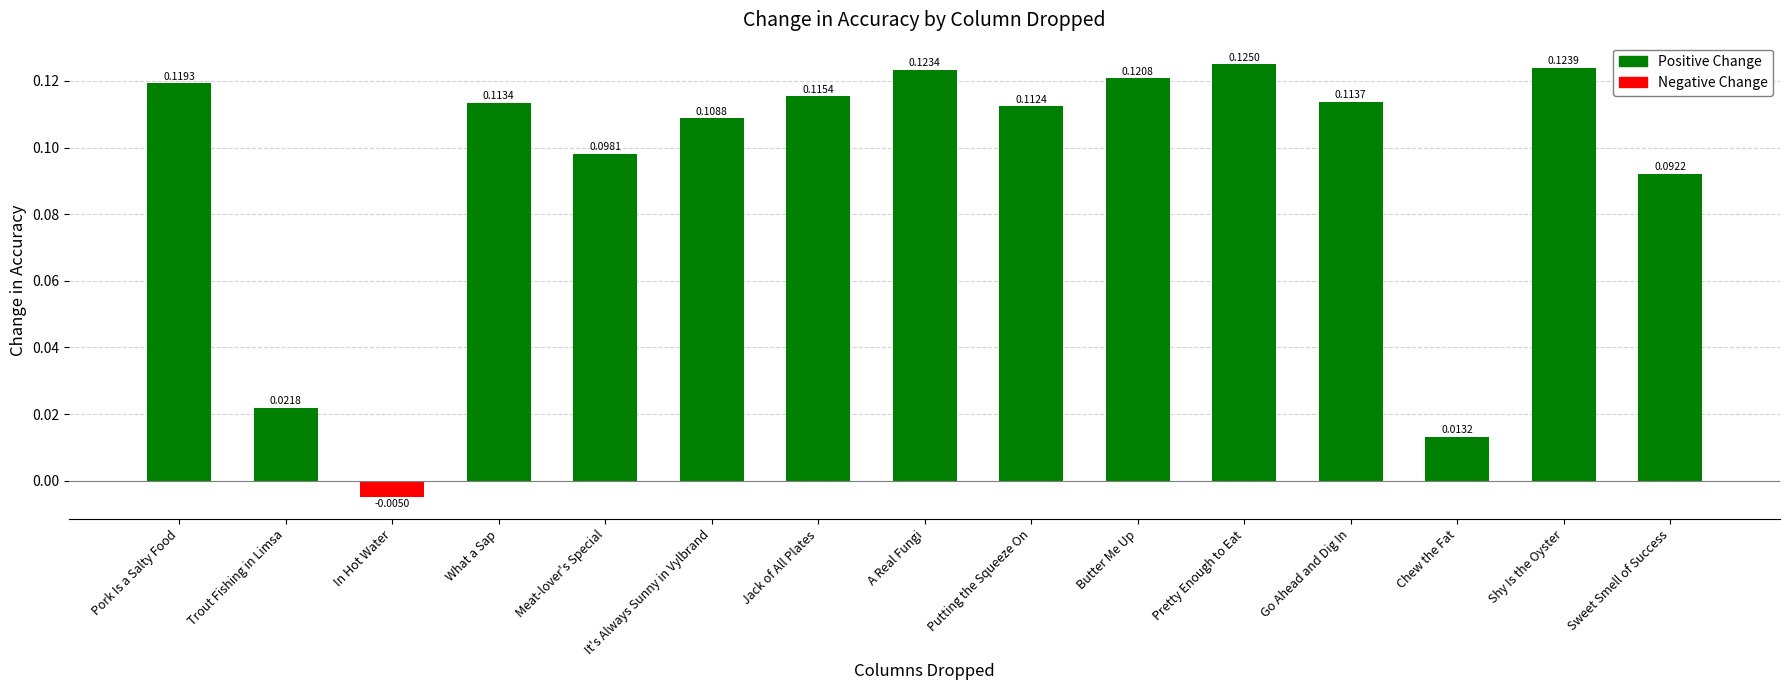

Which category has the lowest value across all series?

In Hot Water